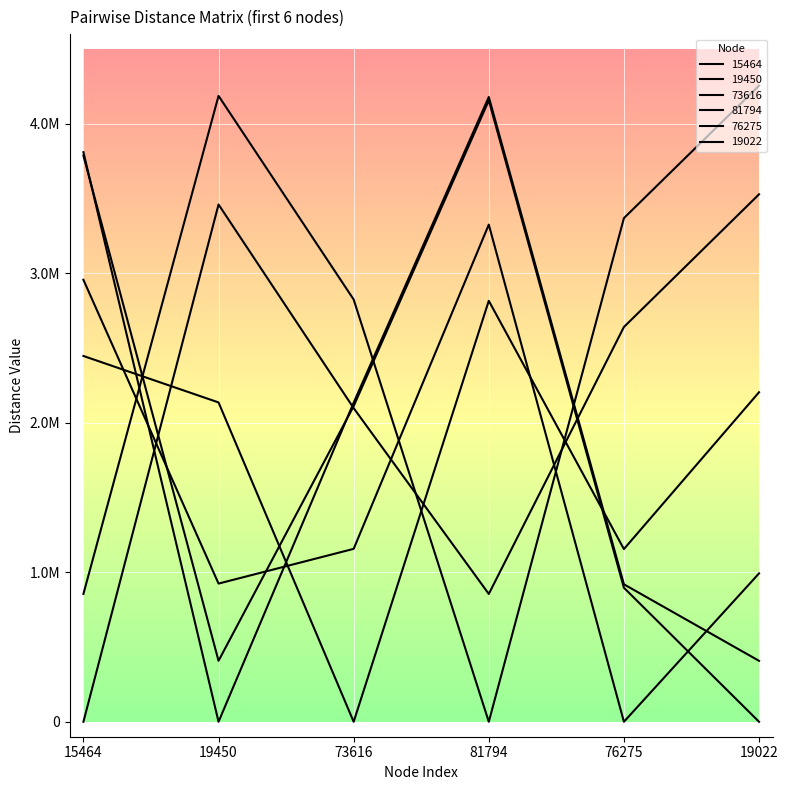

What is the difference between the maximum and minimum values in the 76275 series?

3325703.2